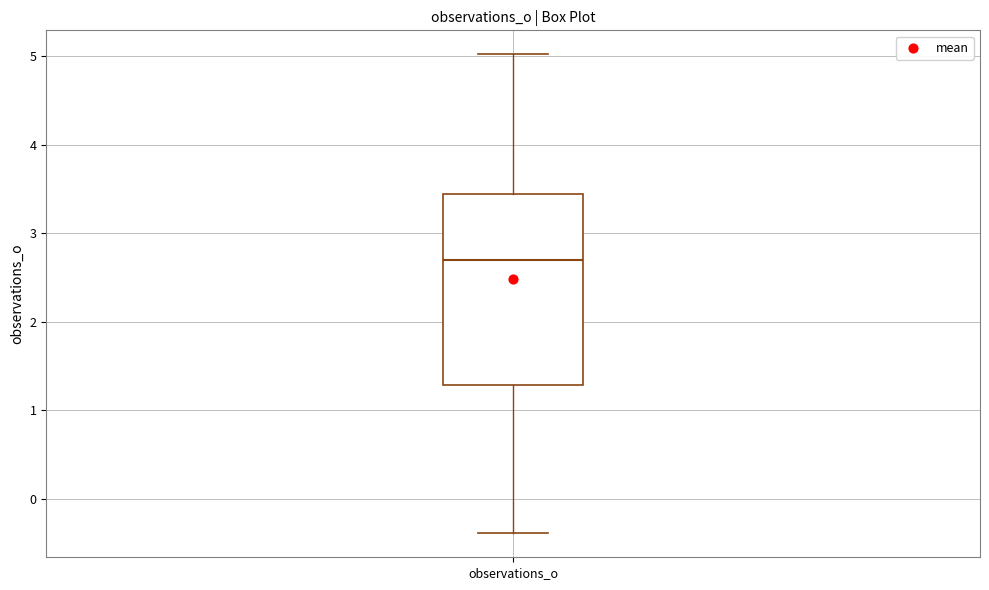

Read this box plot against the y-axis: the position of the median line, the range covered by the box, and the ends of both whiskers. The values are not printed on the chart, so give them approximately, as read against the axis.

median 2.7, box 1.3 to 3.4, whiskers -0.4 to 5.0